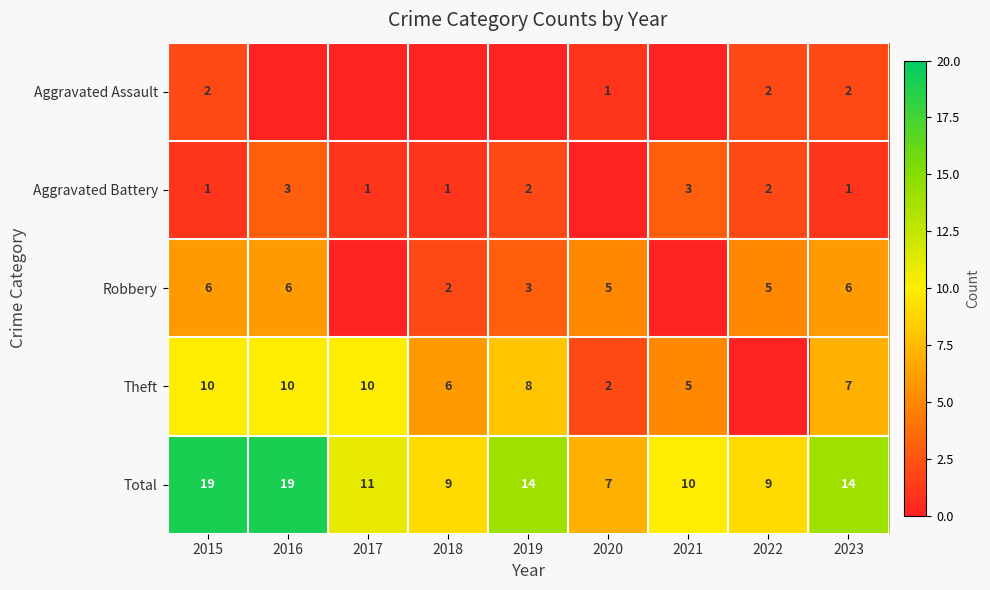

What is the spread (max minus min) of values at 2023?

13